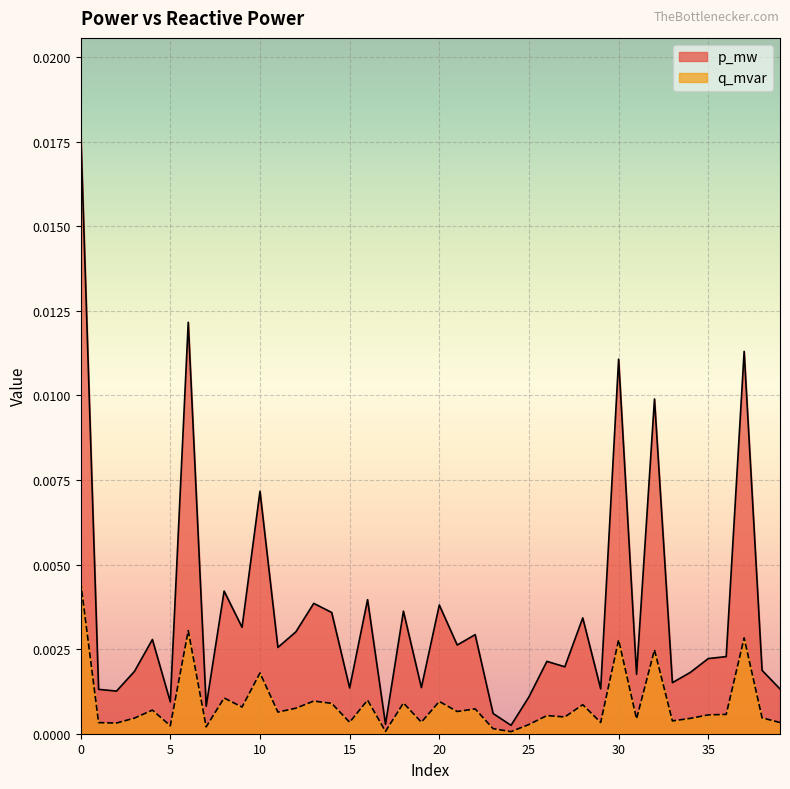

How many interior local valleys does the p_mw series have?

14